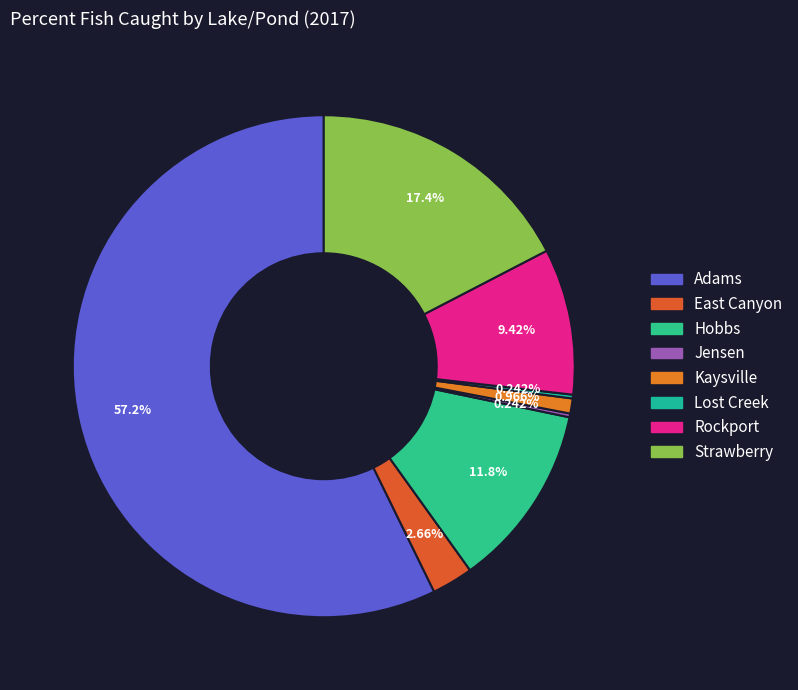

How many segments does this pie chart have?

8